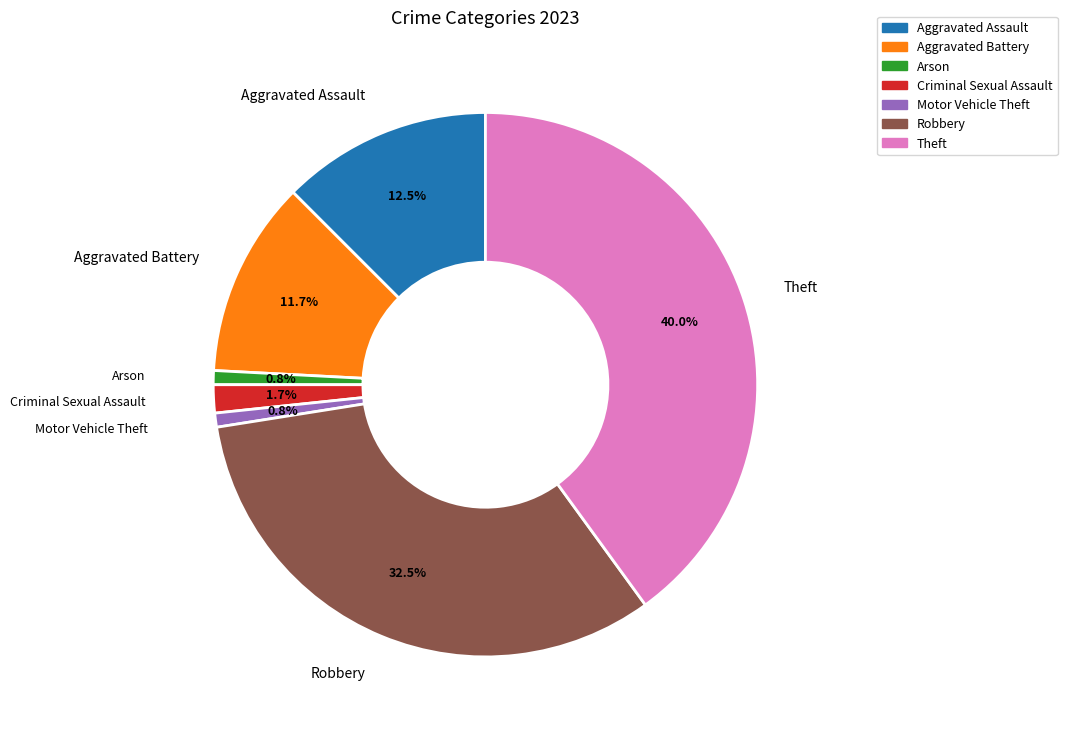

Which has a higher value, Robbery or Motor Vehicle Theft?

Robbery